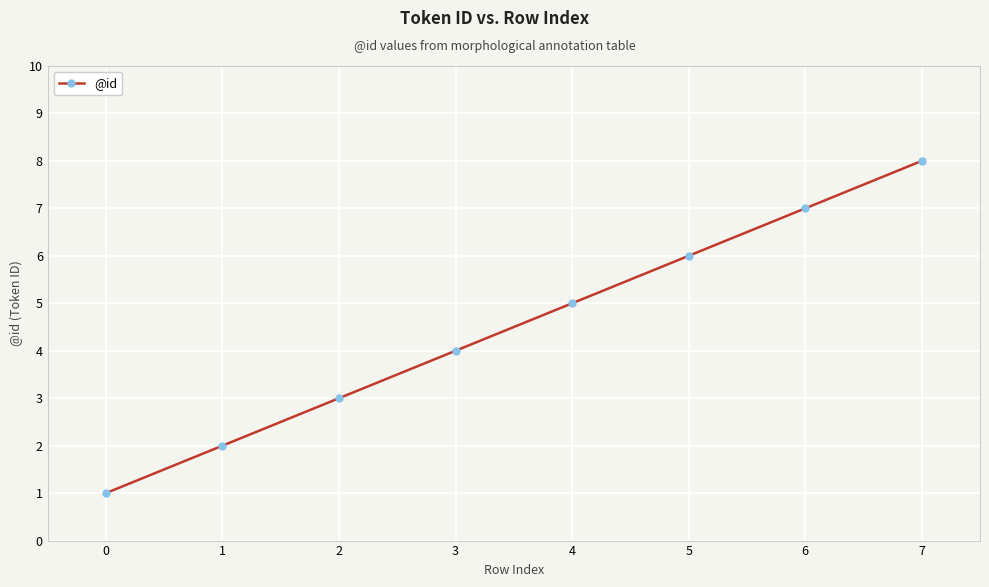

What is the value of the 3rd point from the left?

3